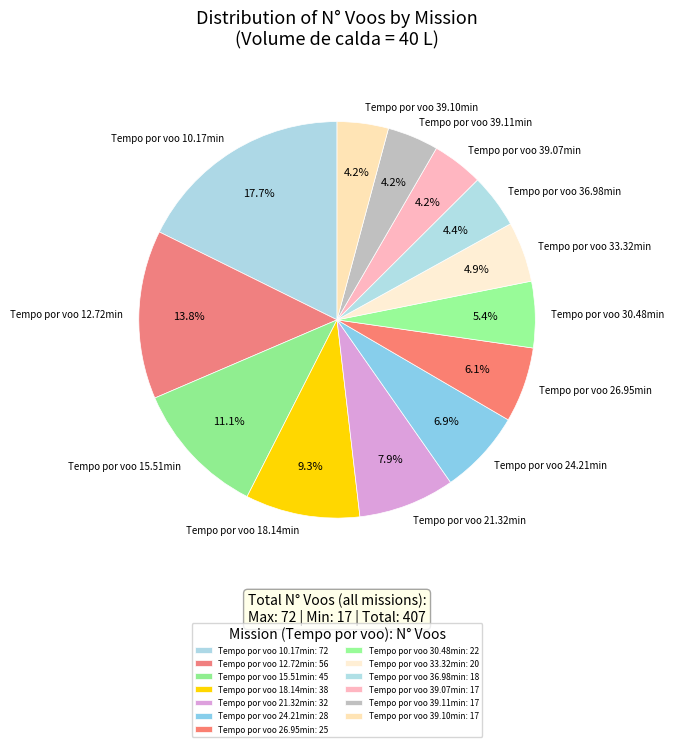

Approximately how many times larger is the value at Tempo por voo 18.14min compared to Tempo por voo 36.98min?

2.1